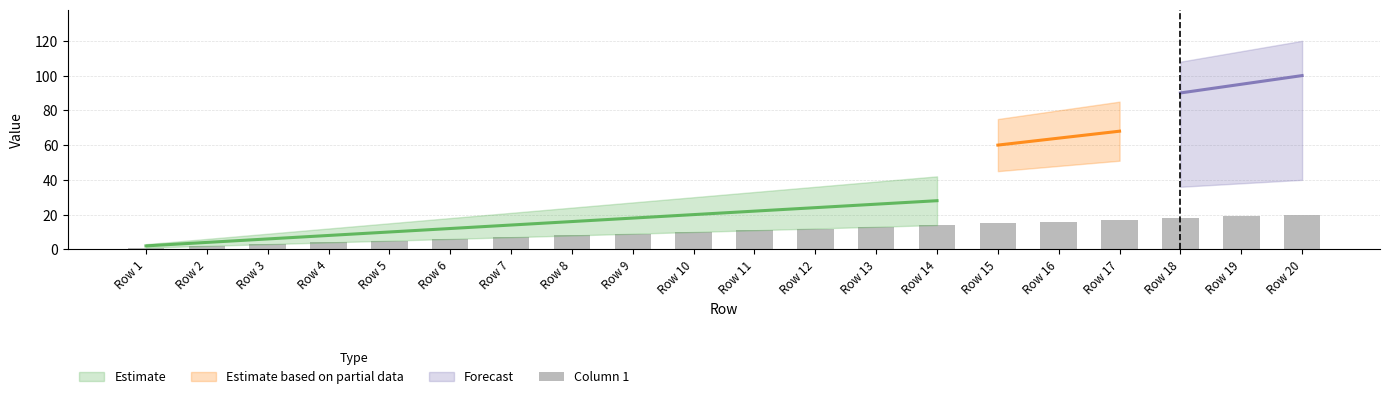

The value of Column 3 at Row 15 is 45. True or false?

True